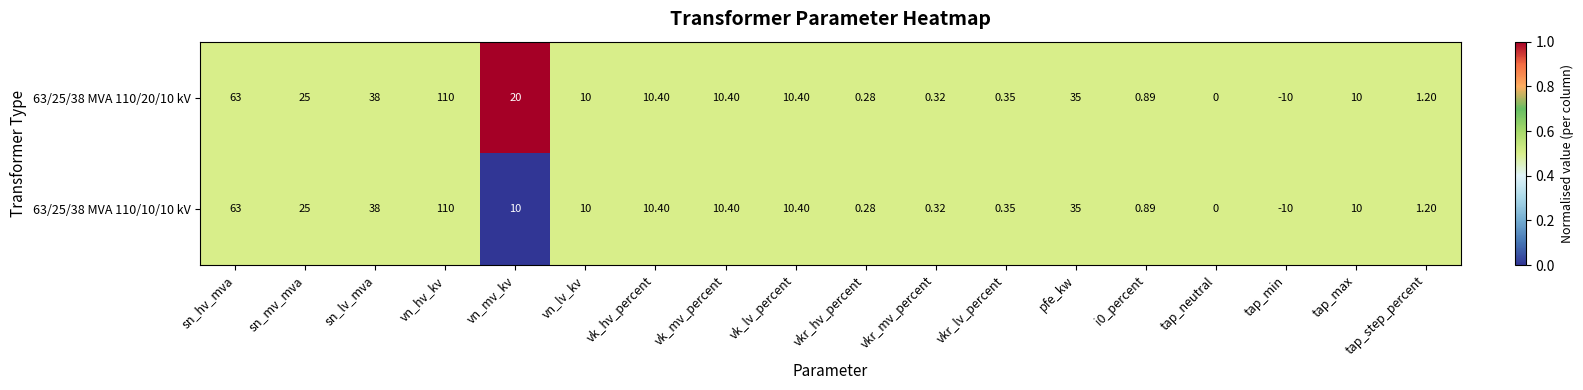

Is the value of 63/25/38 MVA 110/10/10 kV at vn_mv_kv greater than the value of 63/25/38 MVA 110/20/10 kV at vkr_lv_percent?

Yes